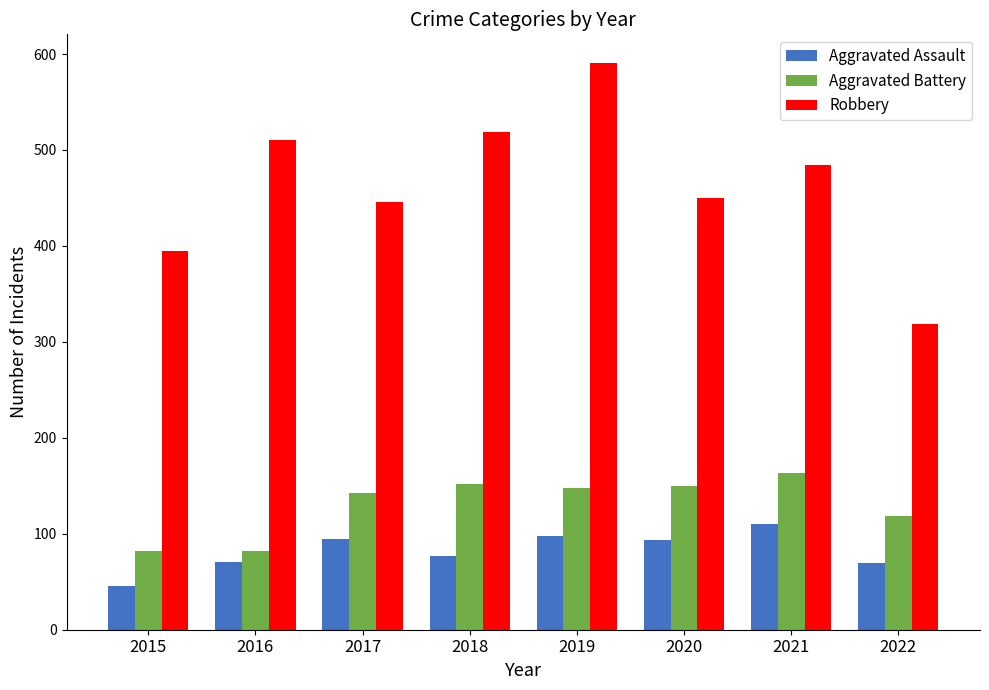

At which category is the sum across all series the highest?

2019